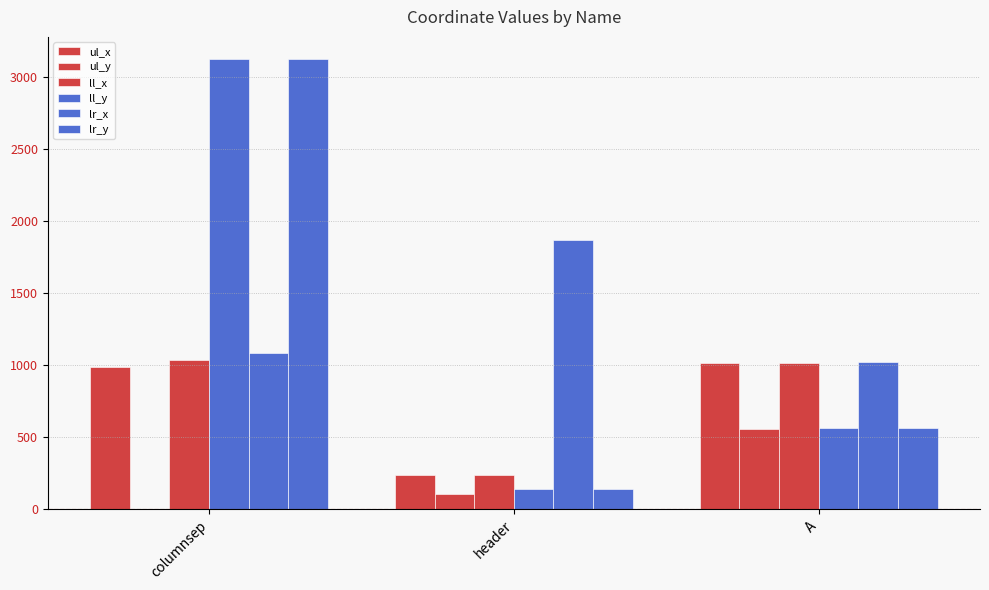

Count the number of data series in this chart.

6